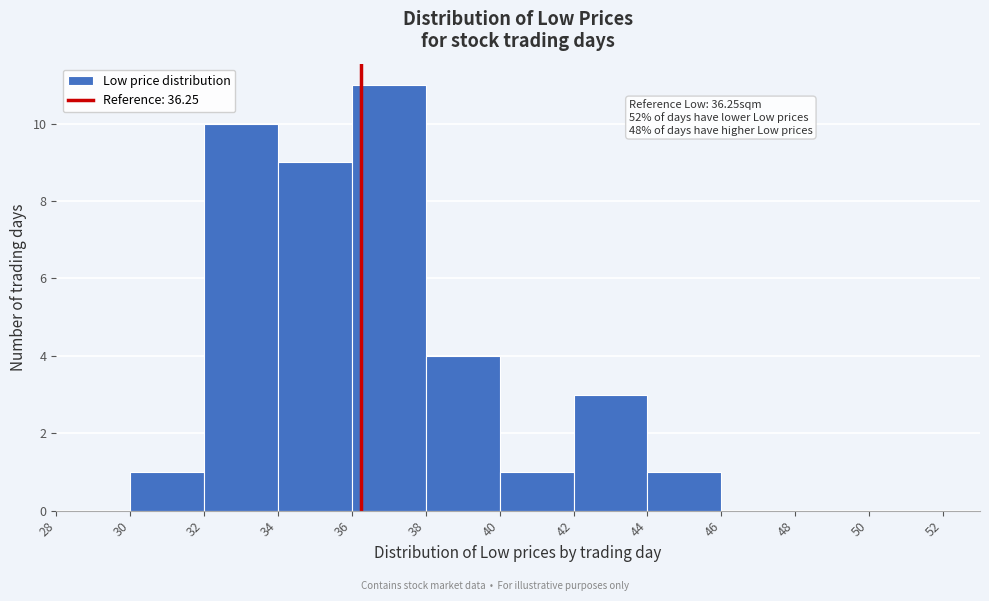

Over which range of the x-axis is the bar tallest?

36 to 38